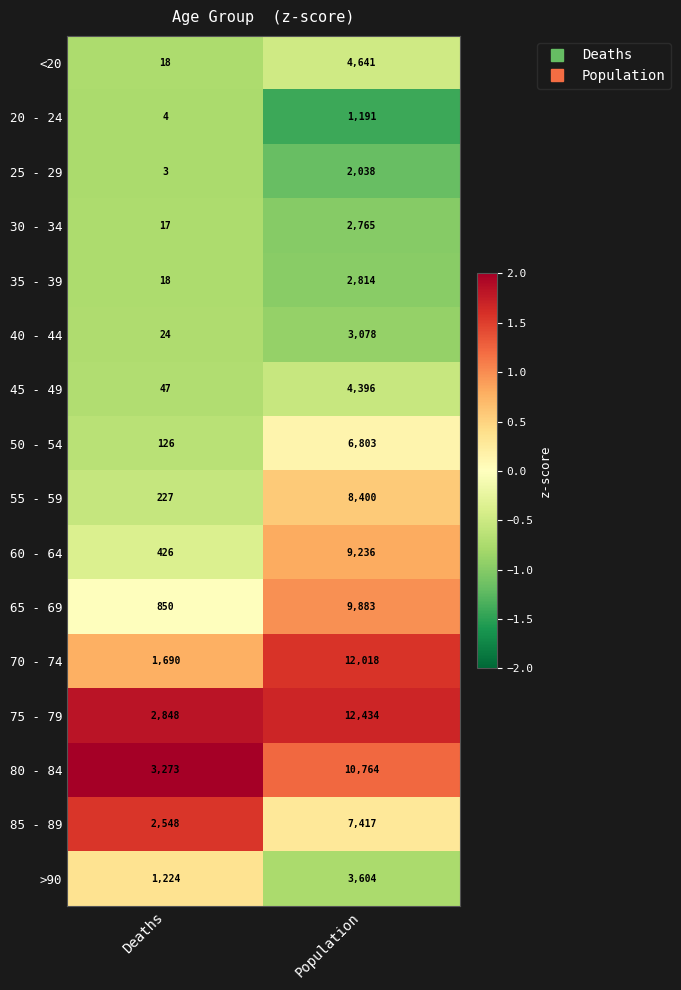

What value does the 60 - 64 series have at Deaths, to the nearest 10?

430